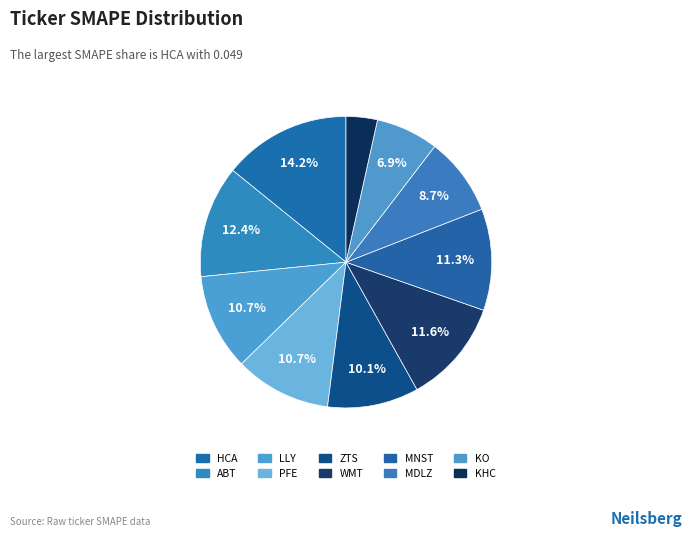

True or false: HCA accounts for 14% of the total.

True